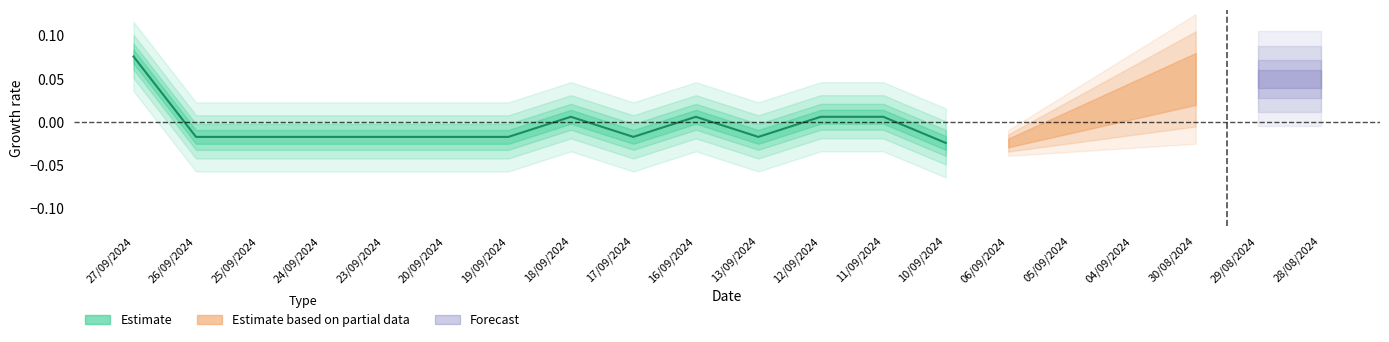

Reading right to left, list all the values displayed in this chart.

-0.0	0.0	0.0	-0.0	0.0	-0.0	0.0	-0.0	-0.0	-0.0	-0.0	-0.0	-0.0	0.1